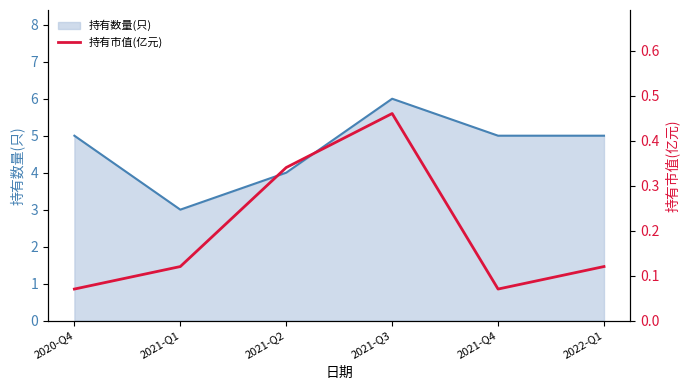

What is the minimum value for 持有数量(只)?

3